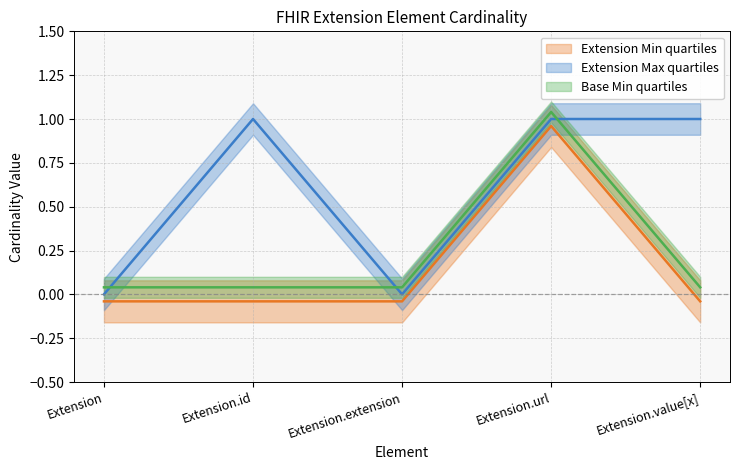

The value of Extension Max at Extension.id is 1.0. True or false?

True